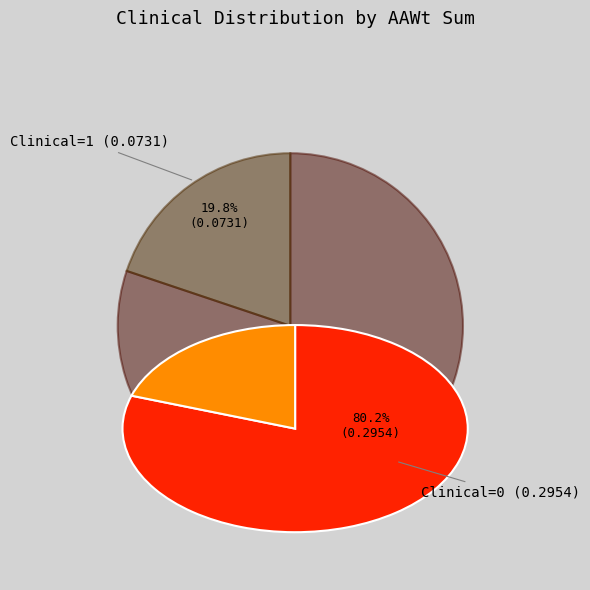

What is the largest slice in the pie chart?

Clinical=0